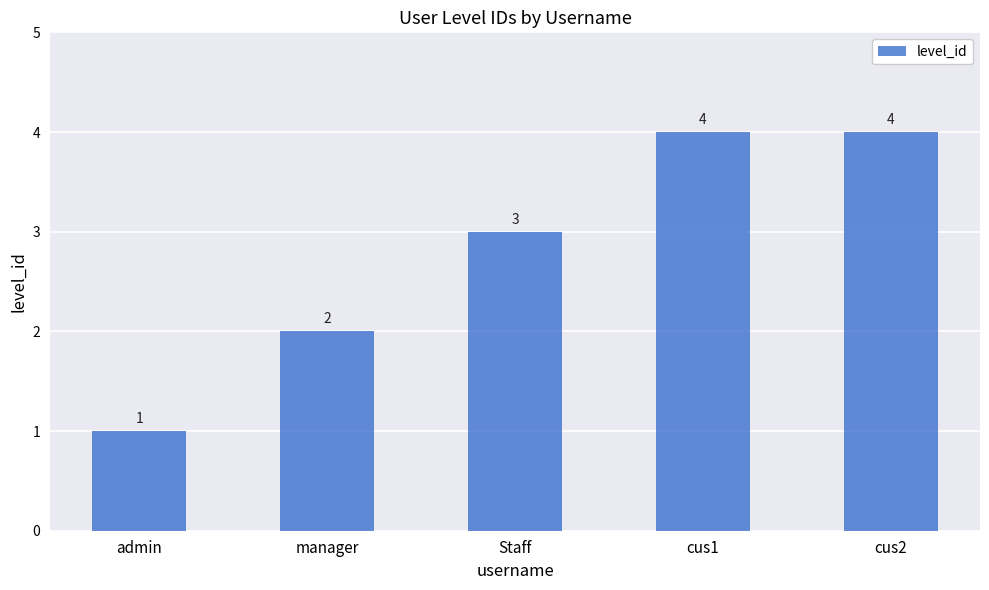

Reading left to right, list all the values displayed in this chart.

1	2	3	4	4